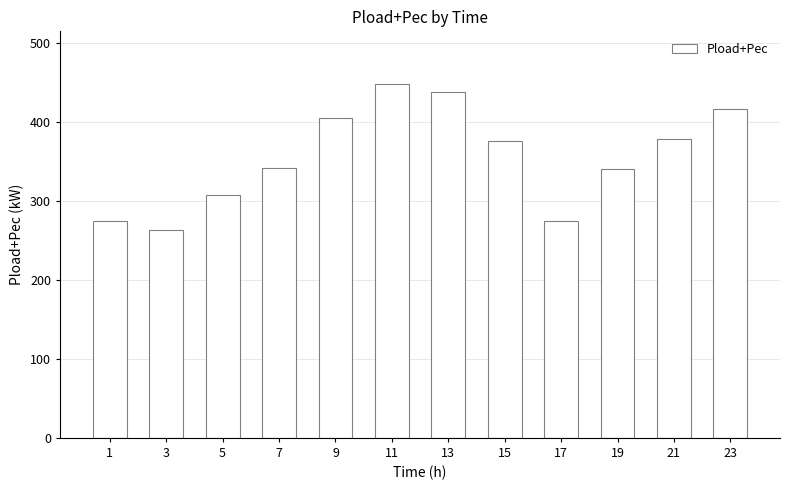

Count the number of data series in this chart.

1